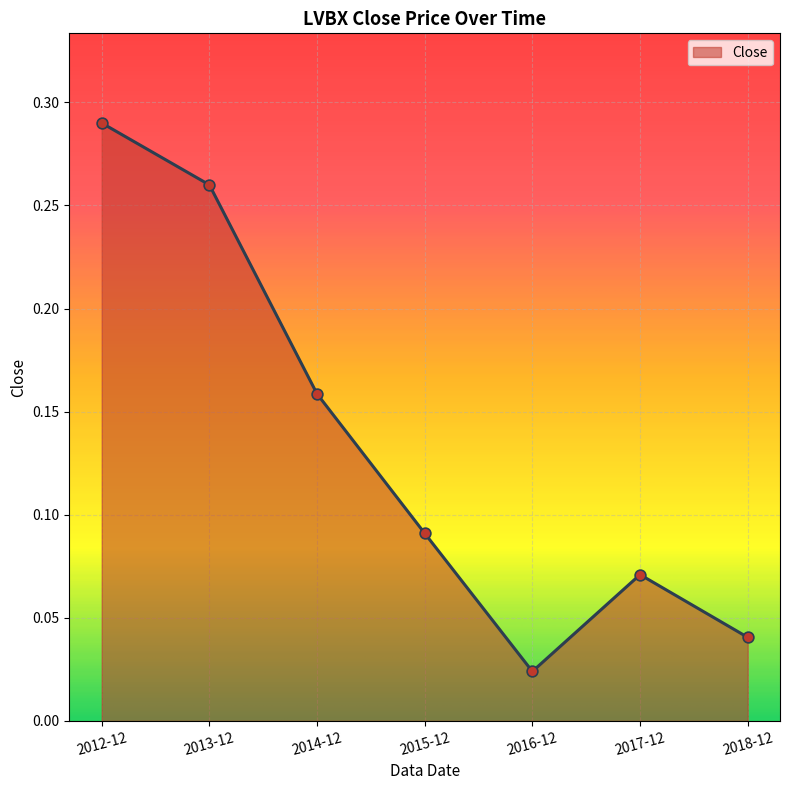

Which has a higher value, 2017-12 or 2014-12?

2014-12